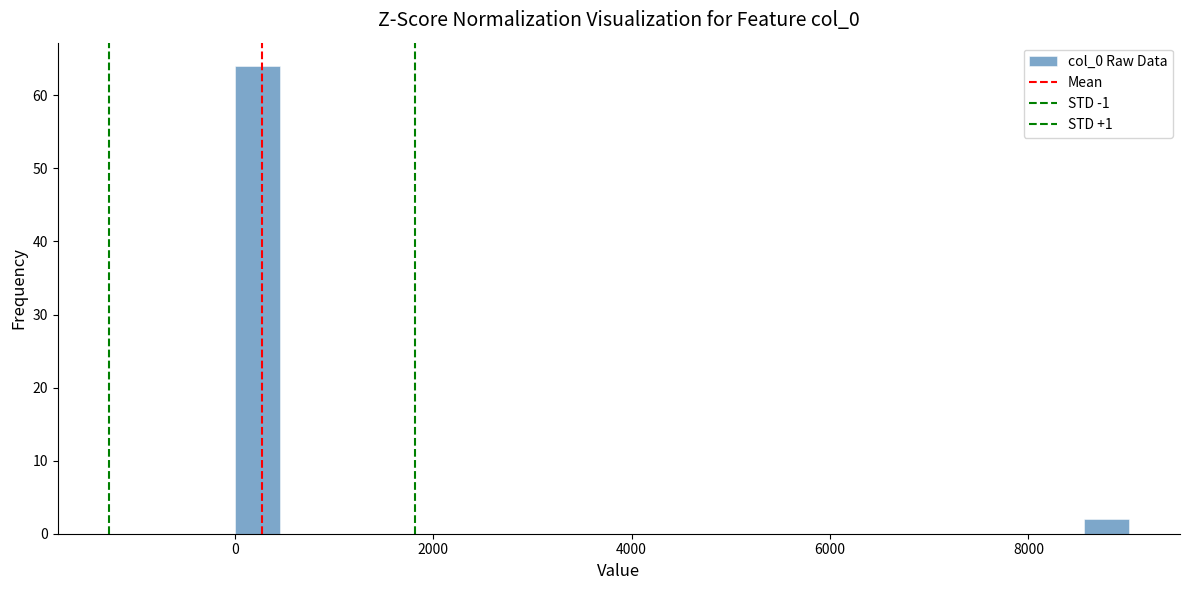

Around what value on the x-axis is the tallest bar? Give the approximate position of its centre, as read against the axis.

200